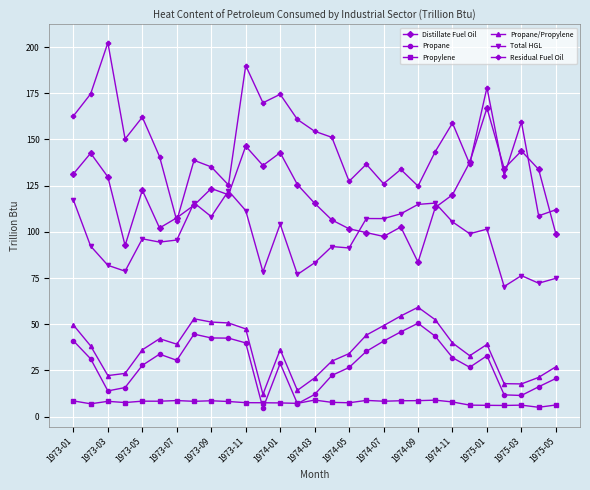

How many interior local peaks does the Distillate Fuel Oil series have?

8